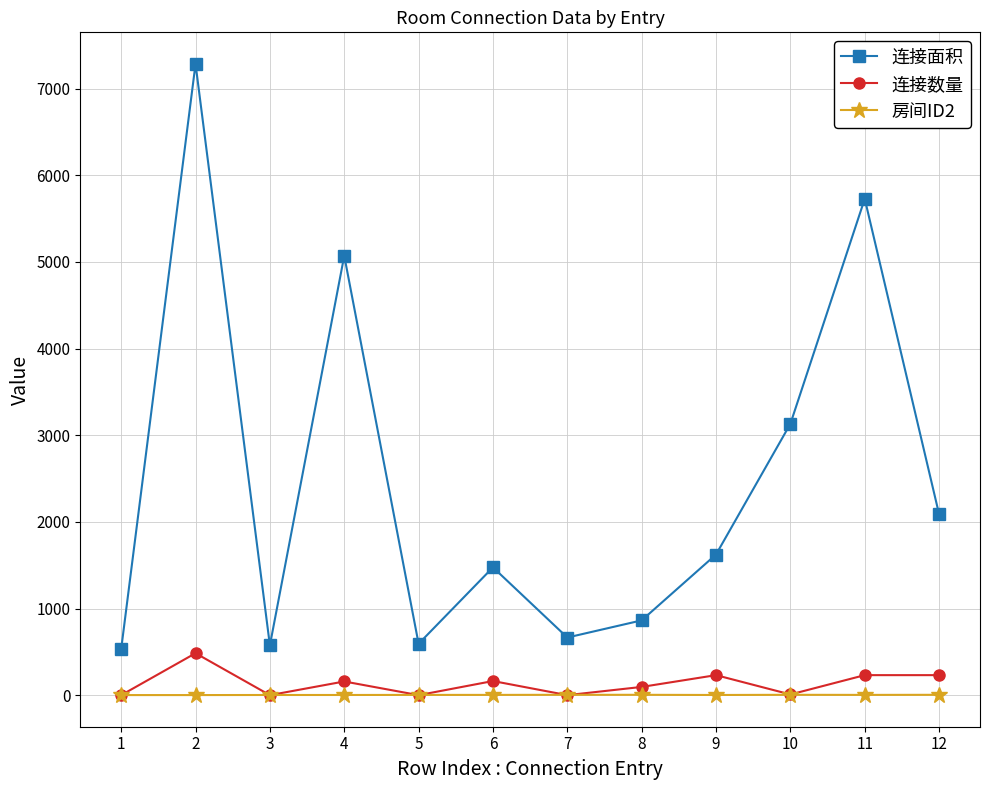

What is the highest value of the 连接面积 series?

7285